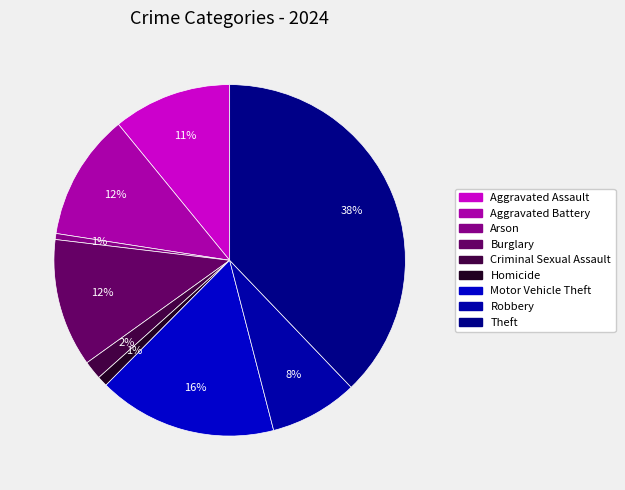

How many slices are in this pie chart?

9